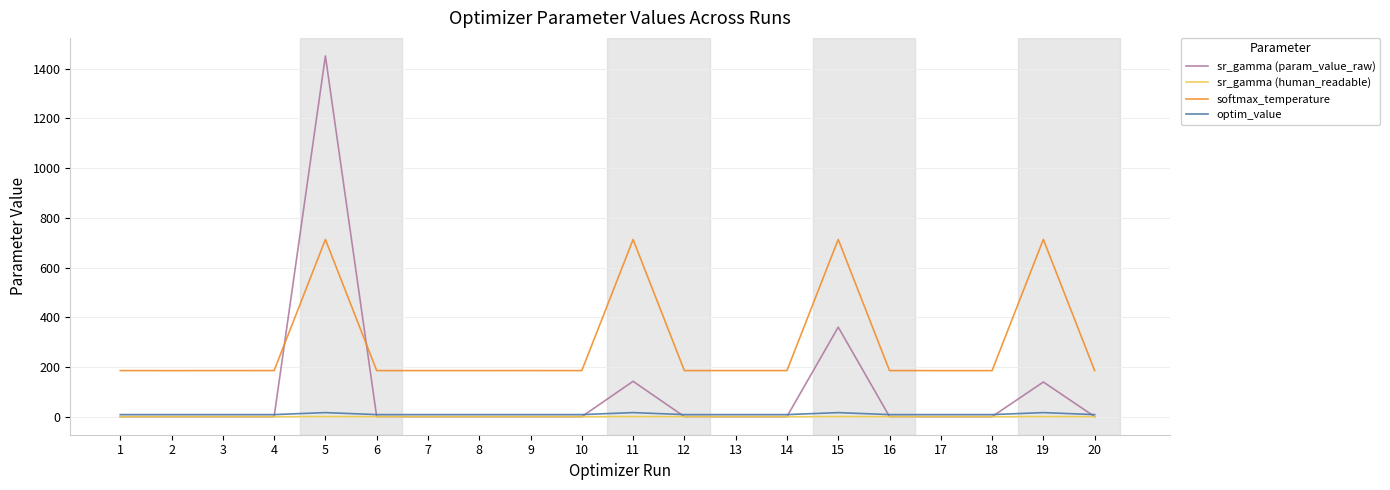

Does the chart display data point markers on the line(s)?

No